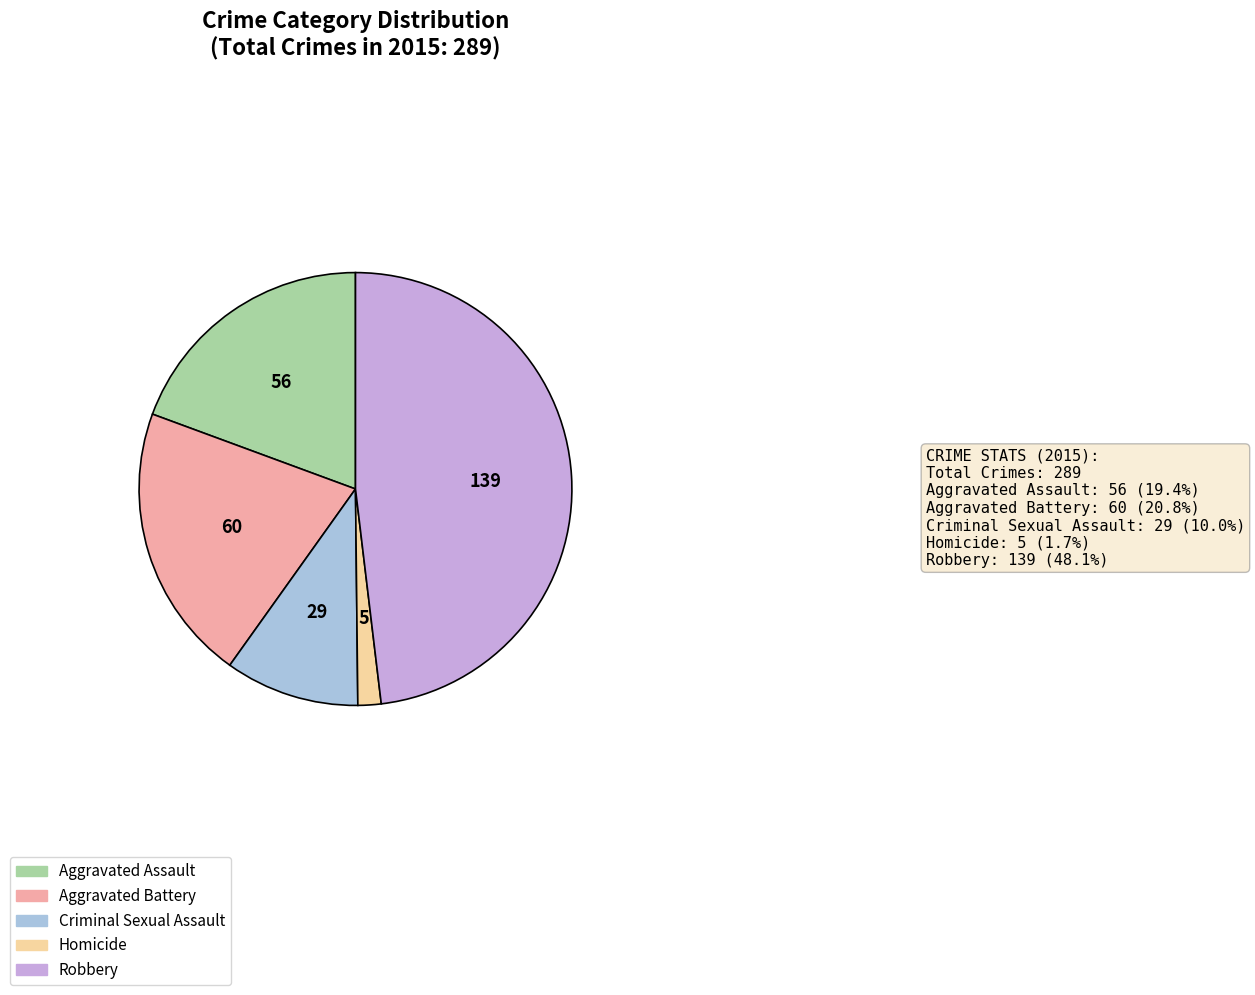

Do Aggravated Battery and Aggravated Assault together represent more than half of the pie?

No